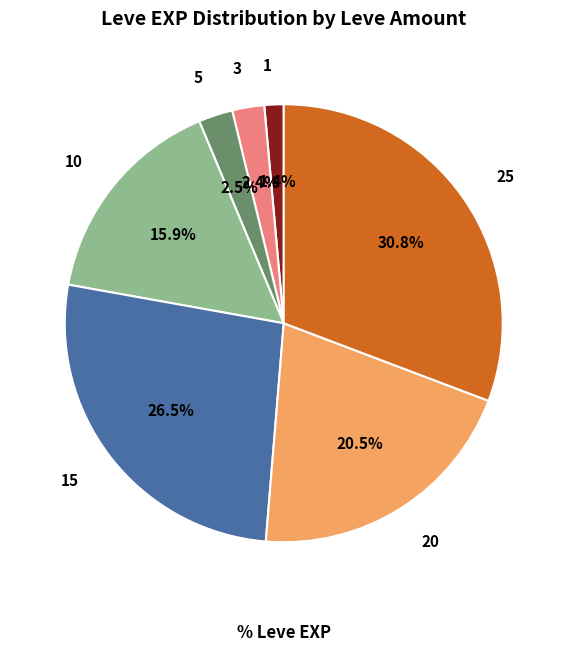

What portion of the pie excludes 25?

69.2%